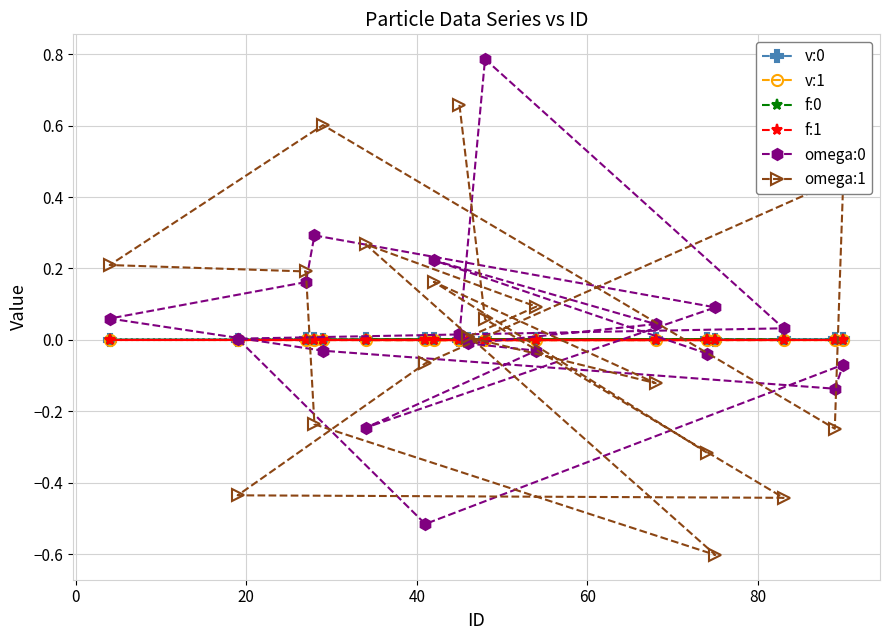

What is the greatest value displayed?

0.8